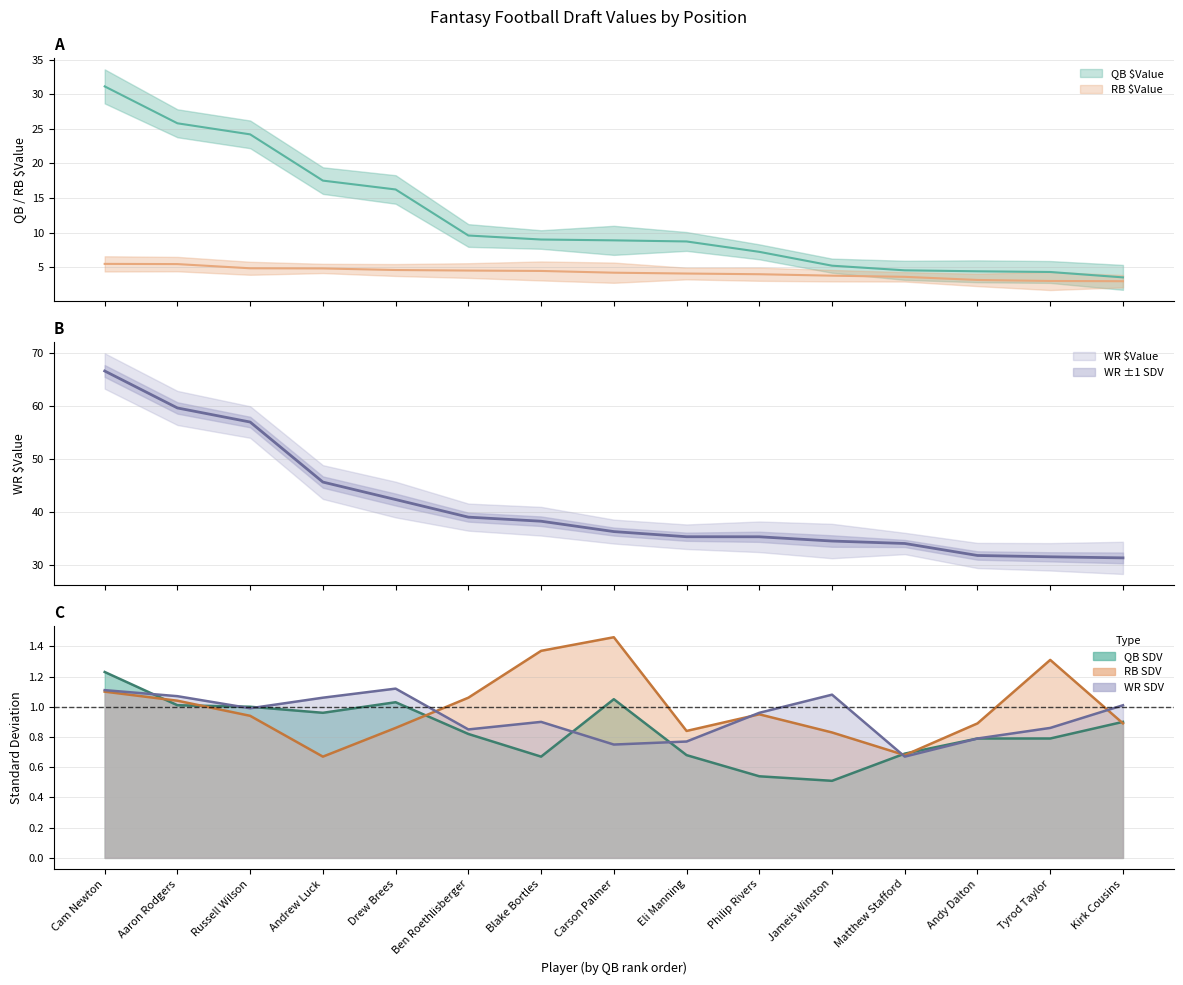

True or false: WR $Value and RB $Value cross at least once.

False